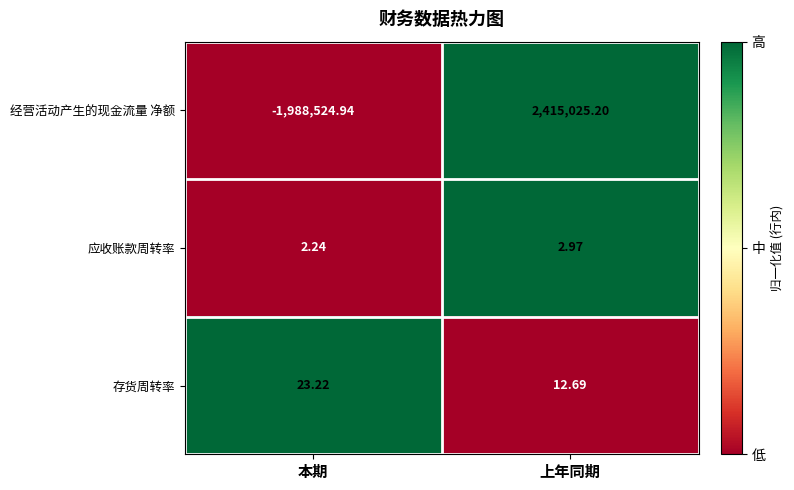

At which category does the chart reach its peak across all series?

上年同期